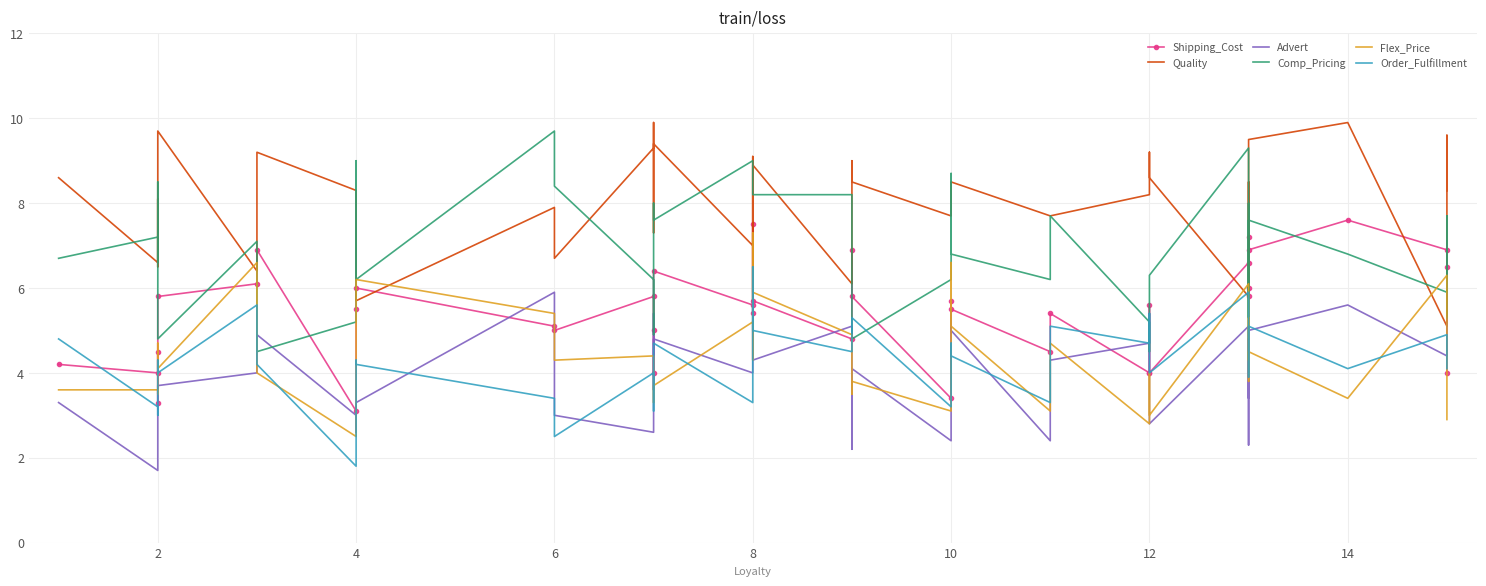

How many data points in Order_Fulfillment are above 4?

26